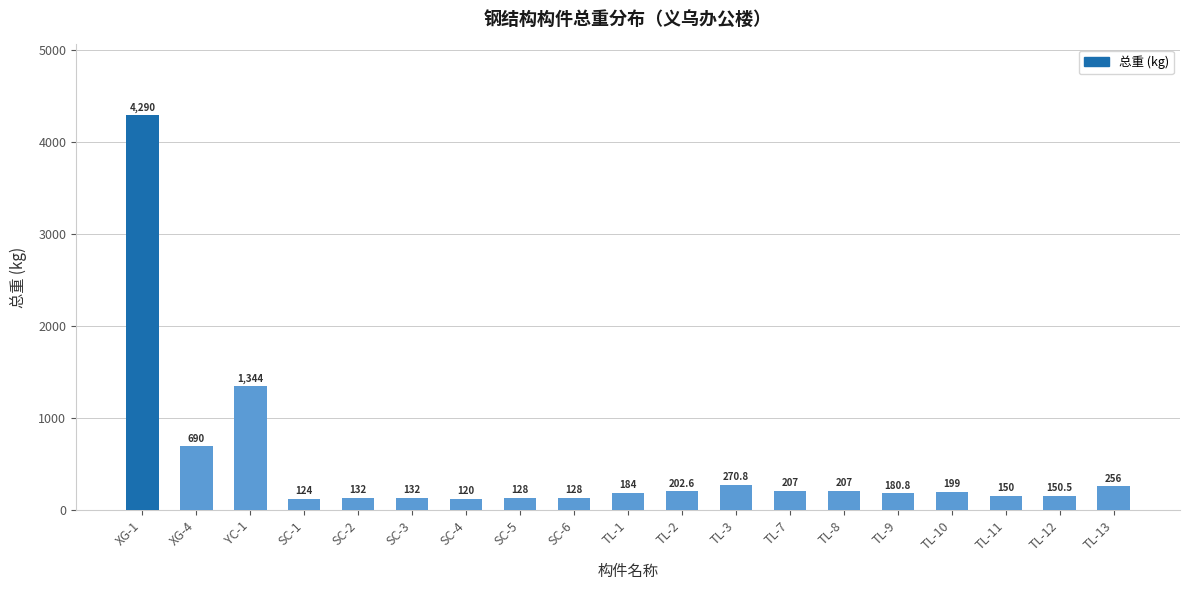

At which label is the value closest to 2205?

YC-1